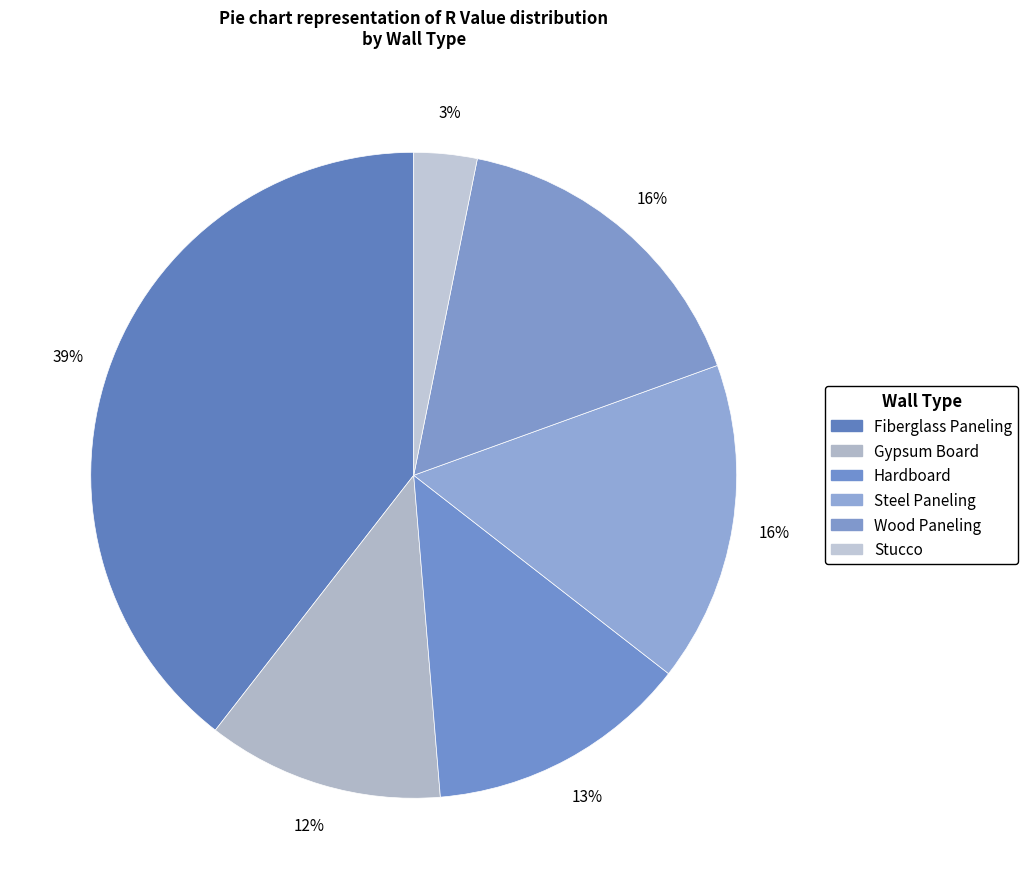

Is the sum of Gypsum Board and Steel Paneling greater than half?

No